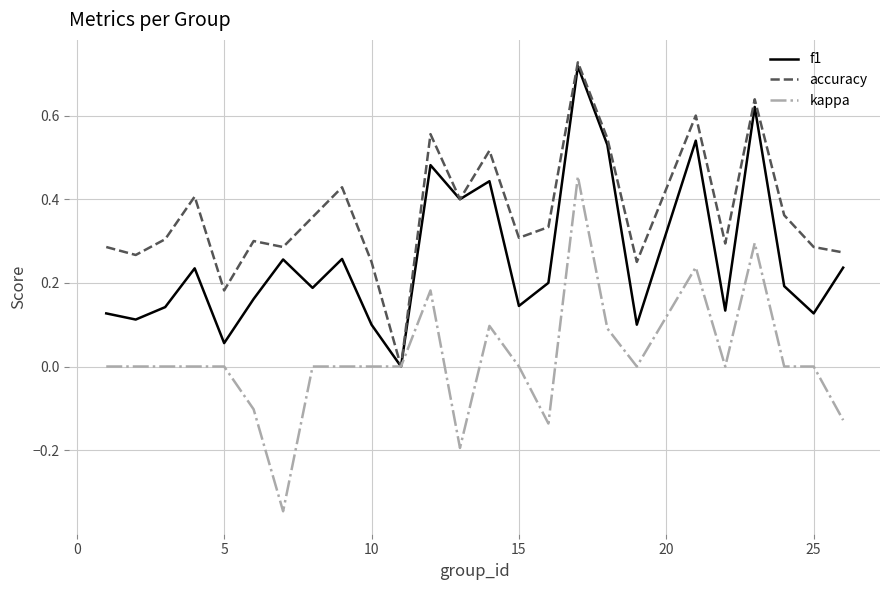

Rank the series by their average value, from highest to lowest.

accuracy, f1, kappa